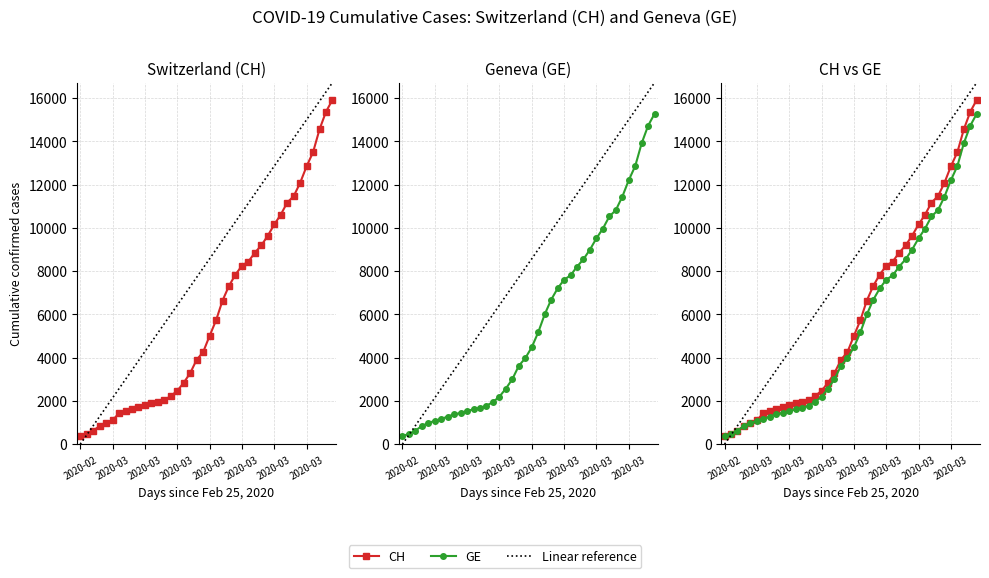

Rank the series at 2020-03-23 from lowest to highest value.

GE, CH